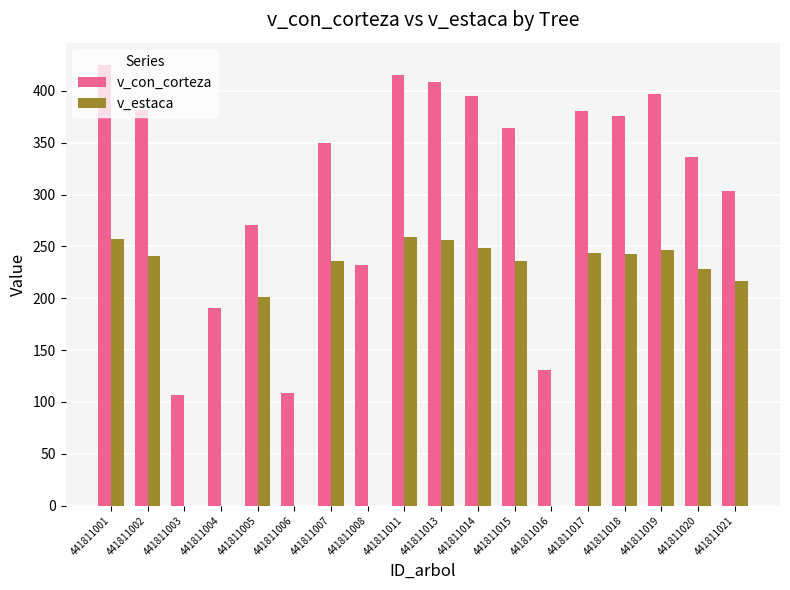

Between 441811005 and 441811020, which series saw the biggest shift?

v_con_corteza